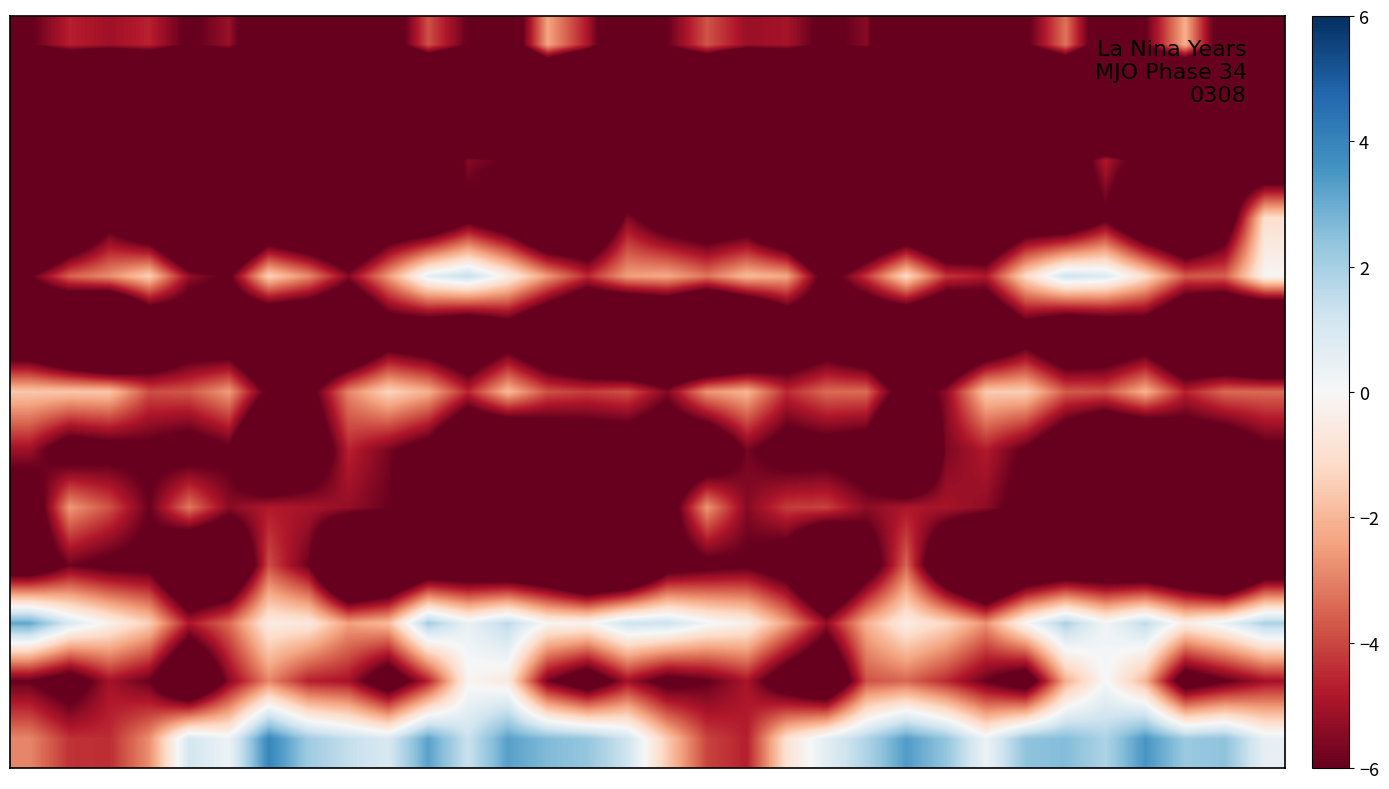

How many categories are shown in the chart?

32